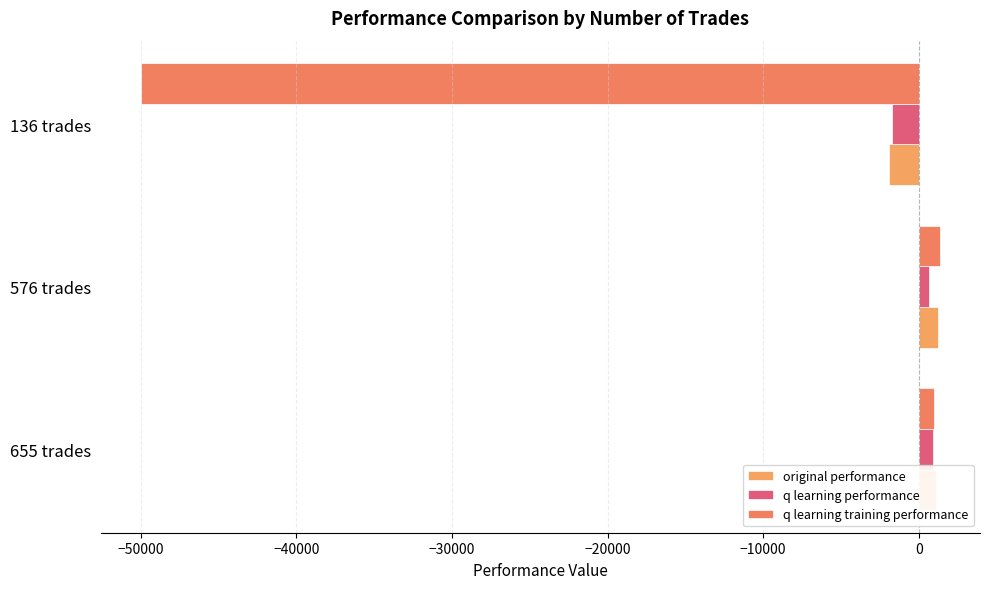

What is the maximum value for q learning training performance?

1370.2